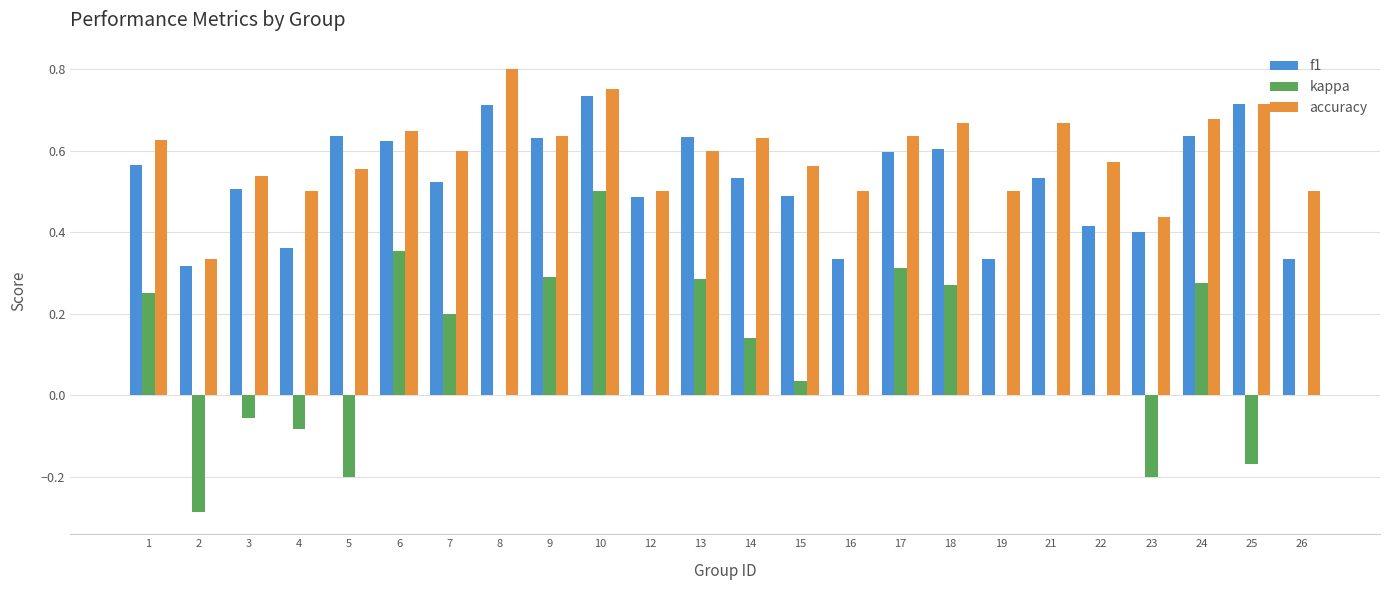

Are the bars grouped side by side (vs. stacked)?

Yes